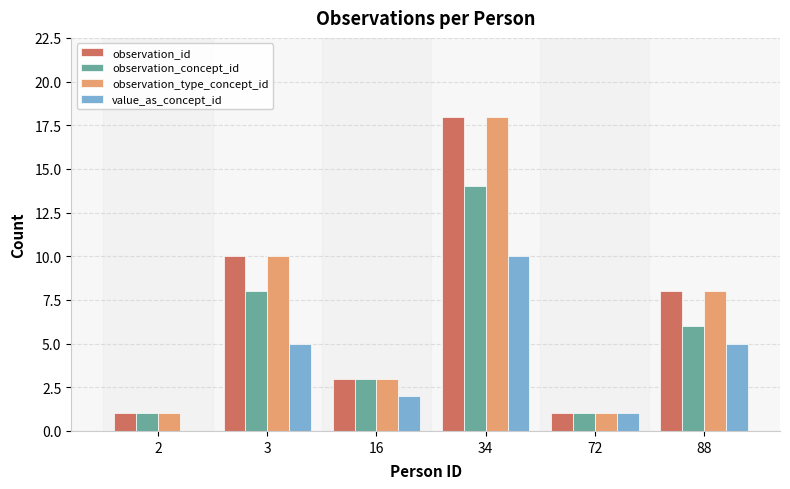

The value_as_concept_id series shows 5 at 3. True or false?

True